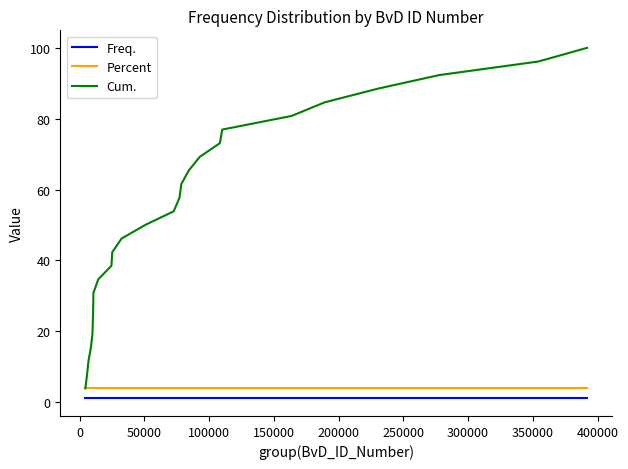

Which series has the largest range (max minus min)?

Cum.